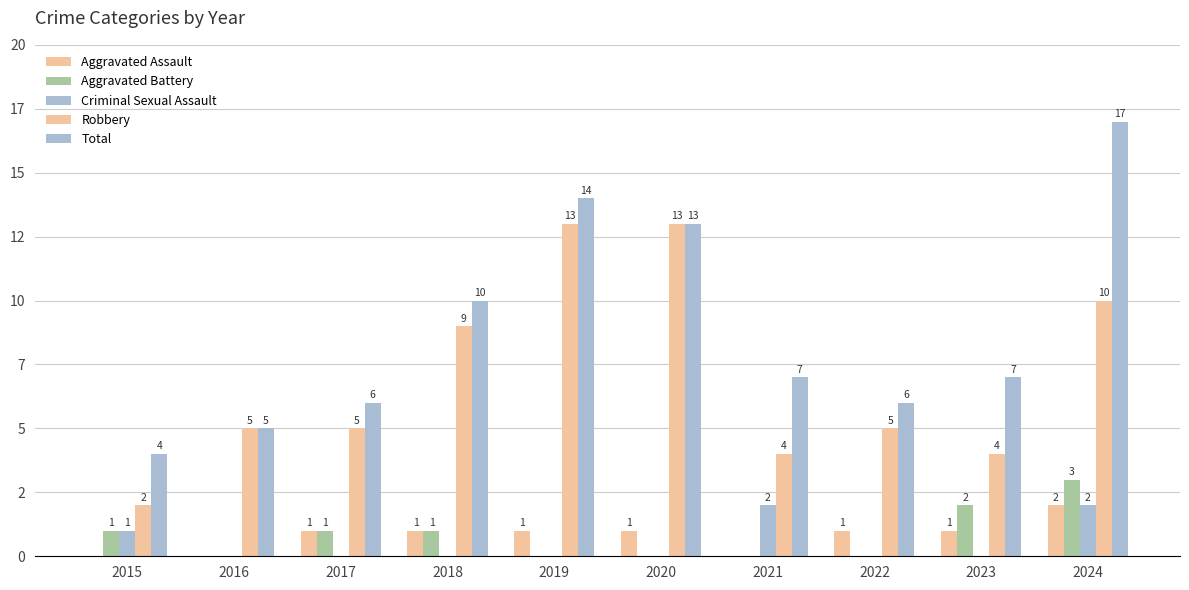

What is the difference between the Criminal Sexual Assault values at 2021 and 2019?

2